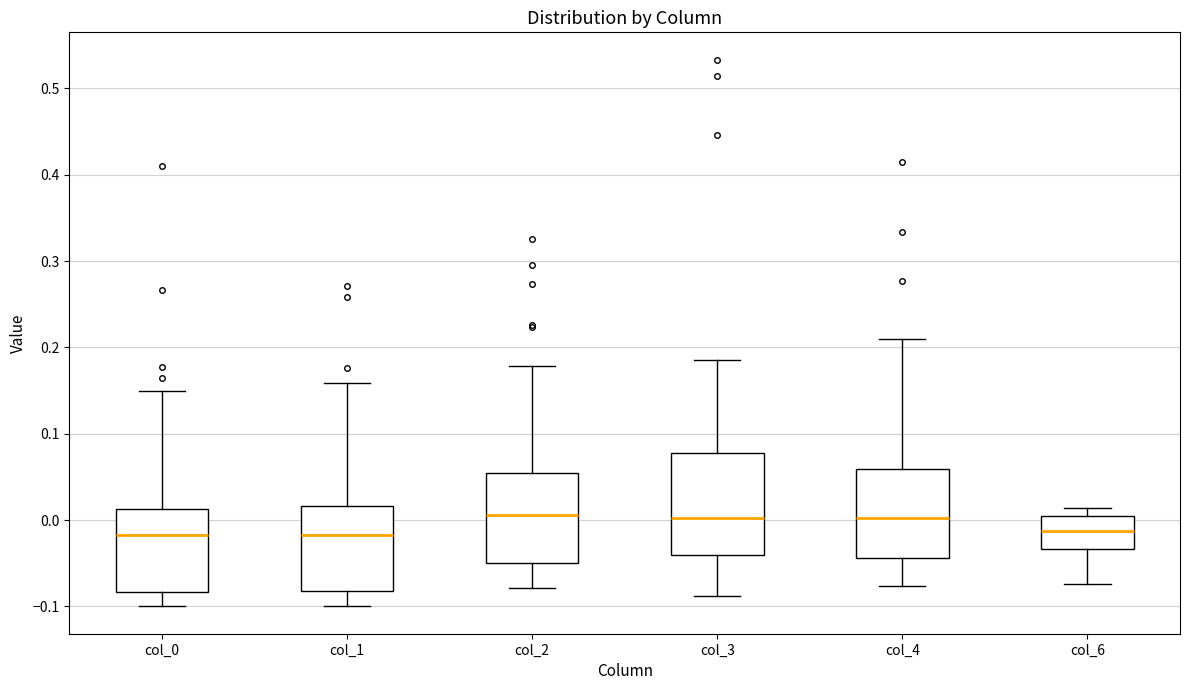

Reading left to right, transcribe this box plot: for each box, give where its median line is, the range the box spans, and where its two whiskers end, as read against the y-axis. The values are not printed on the chart, so give them approximately, as read against the axis.

col_0: median -0.02, box -0.08 to 0.01, whiskers -0.10 to 0.15
col_1: median -0.02, box -0.08 to 0.02, whiskers -0.10 to 0.16
col_2: median 0.01, box -0.05 to 0.05, whiskers -0.08 to 0.18
col_3: median 0.00, box -0.04 to 0.08, whiskers -0.09 to 0.19
col_4: median 0.00, box -0.04 to 0.06, whiskers -0.08 to 0.21
col_6: median -0.01, box -0.03 to 0.00, whiskers -0.07 to 0.01